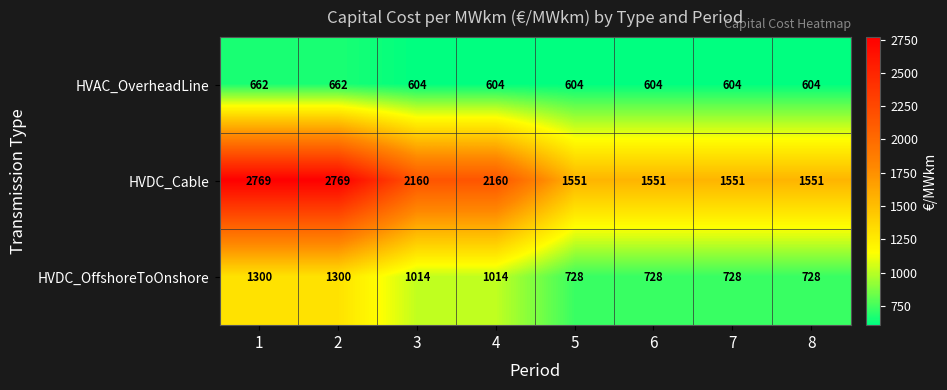

How many series are shown in this chart?

3